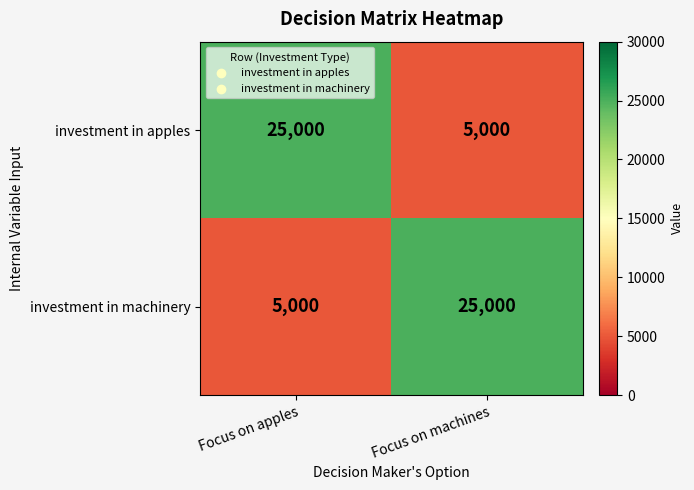

What value does the investment in apples series have at Focus on apples, to the nearest 10?

25000